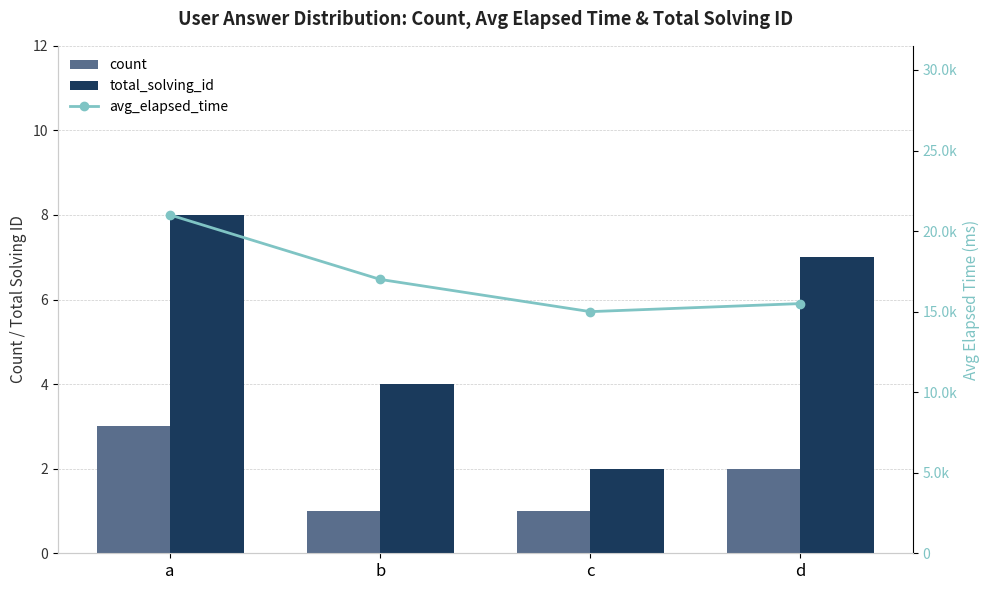

At a, list the series in order from smallest to largest.

count, total_solving_id, avg_elapsed_time